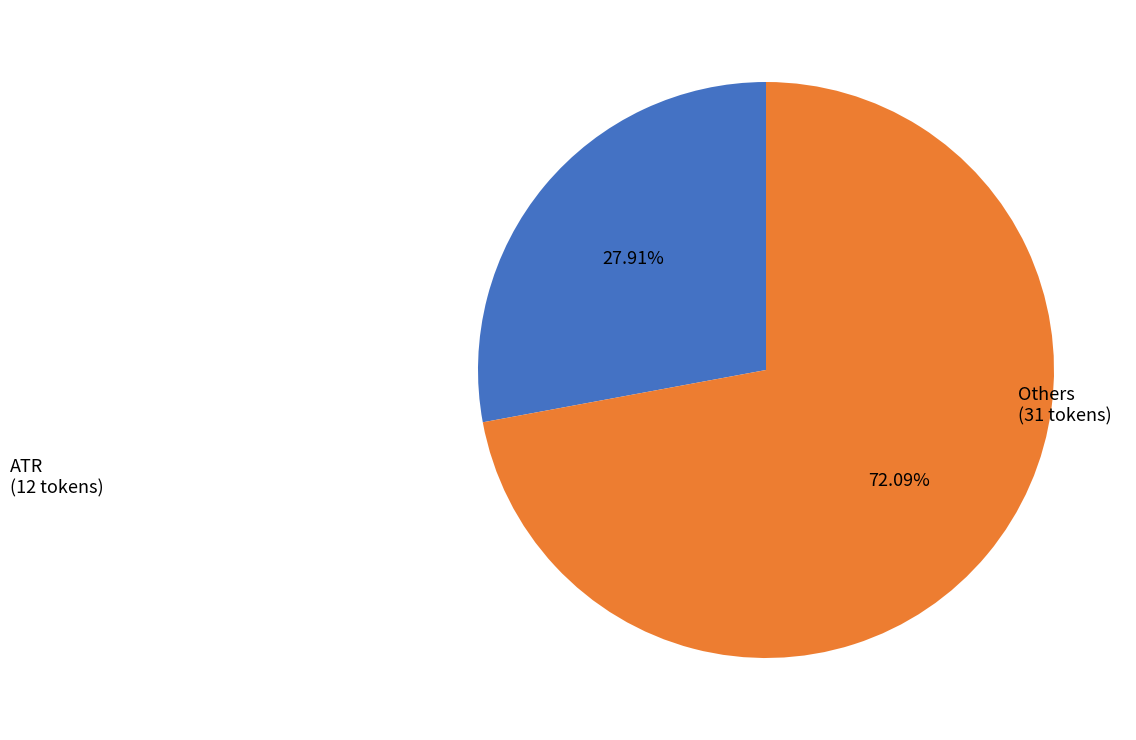

Is there a majority slice in this chart?

Yes